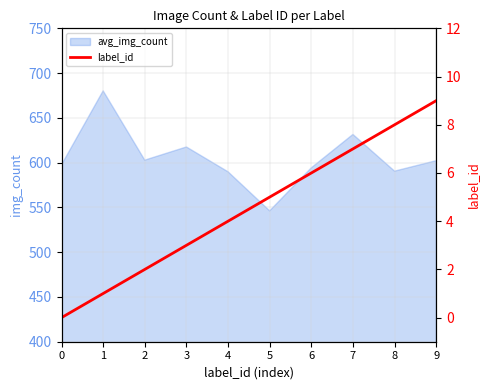

How many values are above zero?

9